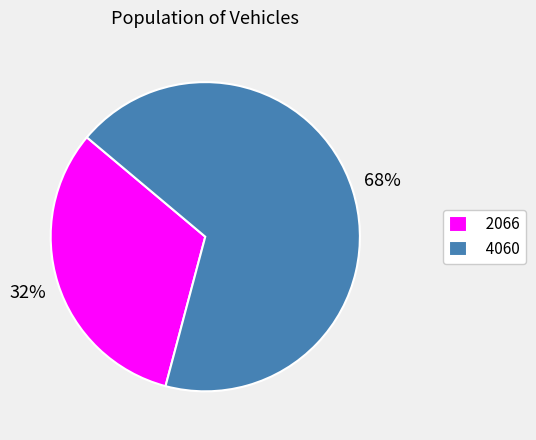

True or false: 4060 accounts for 68% of the total.

True